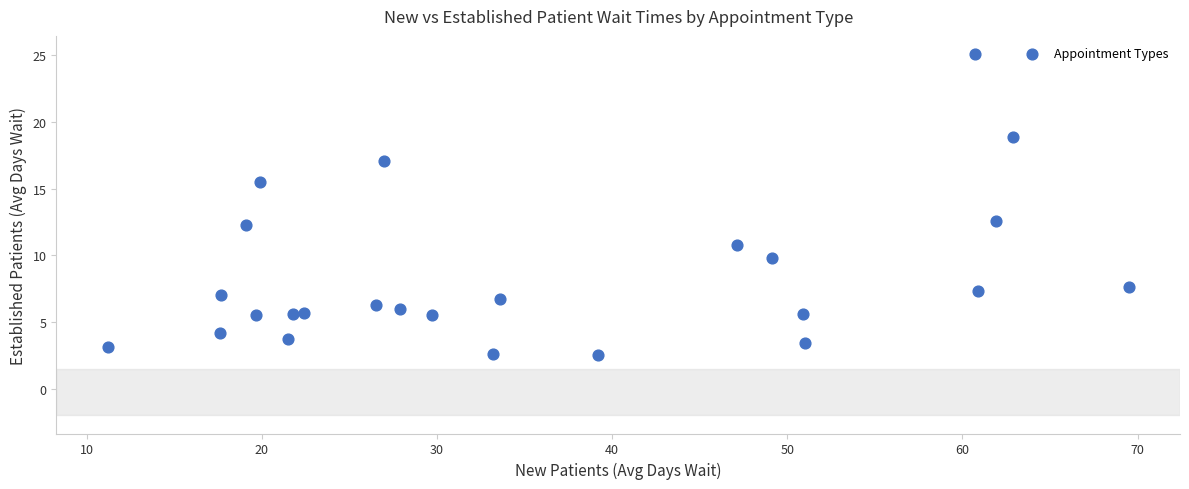

What Y value in the scatter plot is closest to 13?

12.6